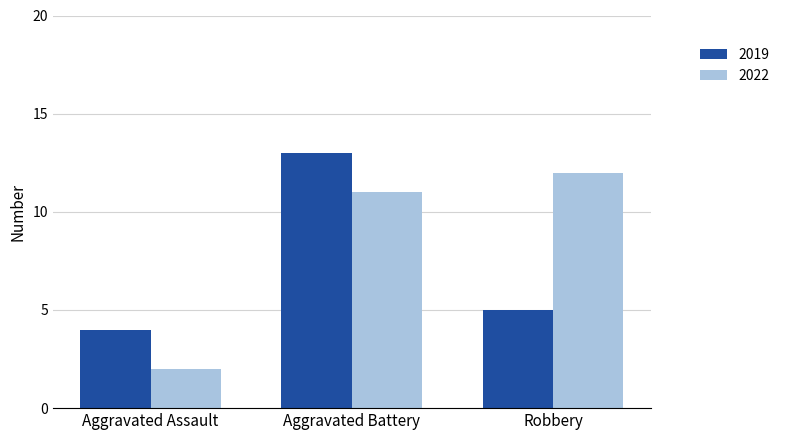

Which label corresponds to the smallest value in the chart?

Aggravated Assault